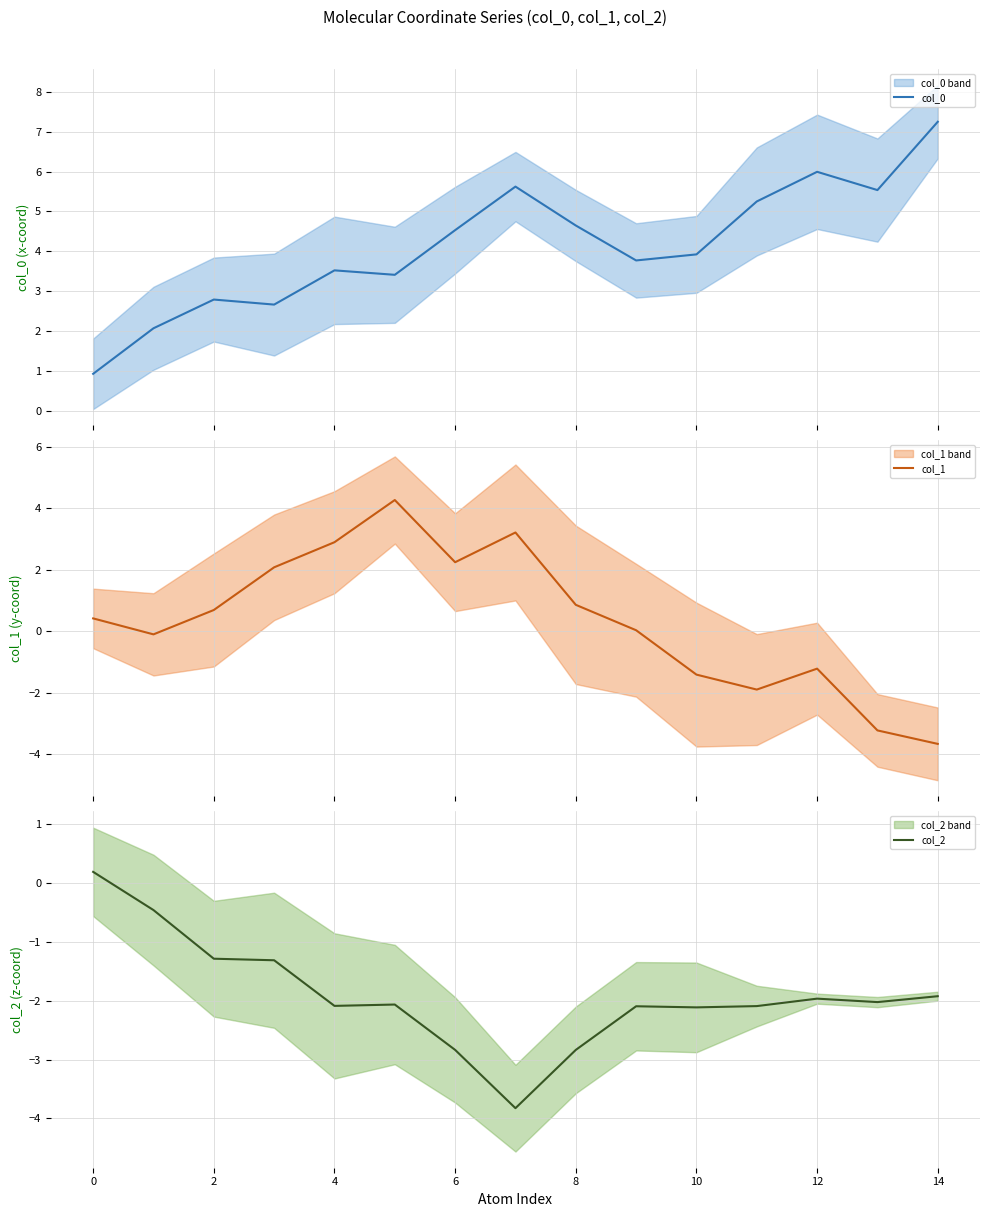

How many times do col_0 and col_1 cross each other?

2